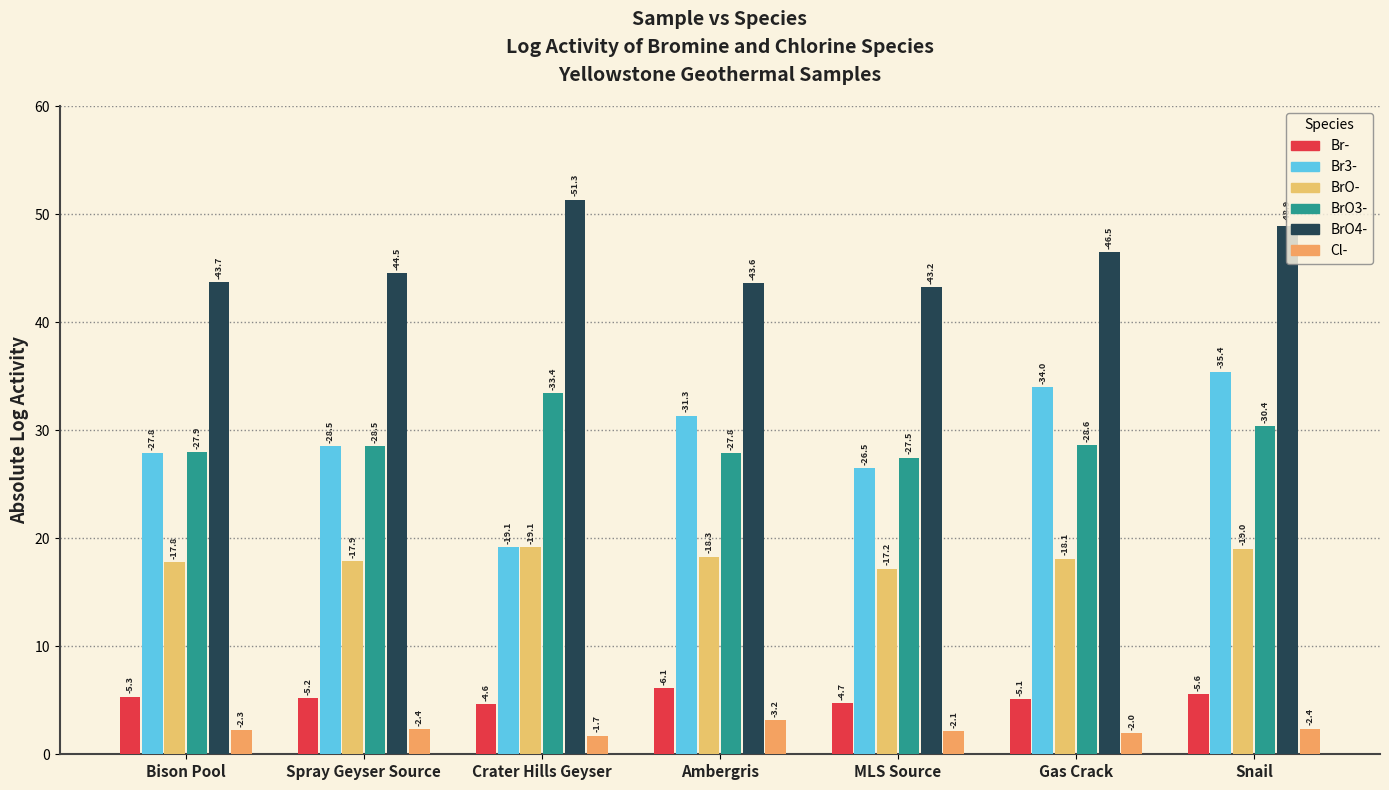

How many groups of bars are there?

7